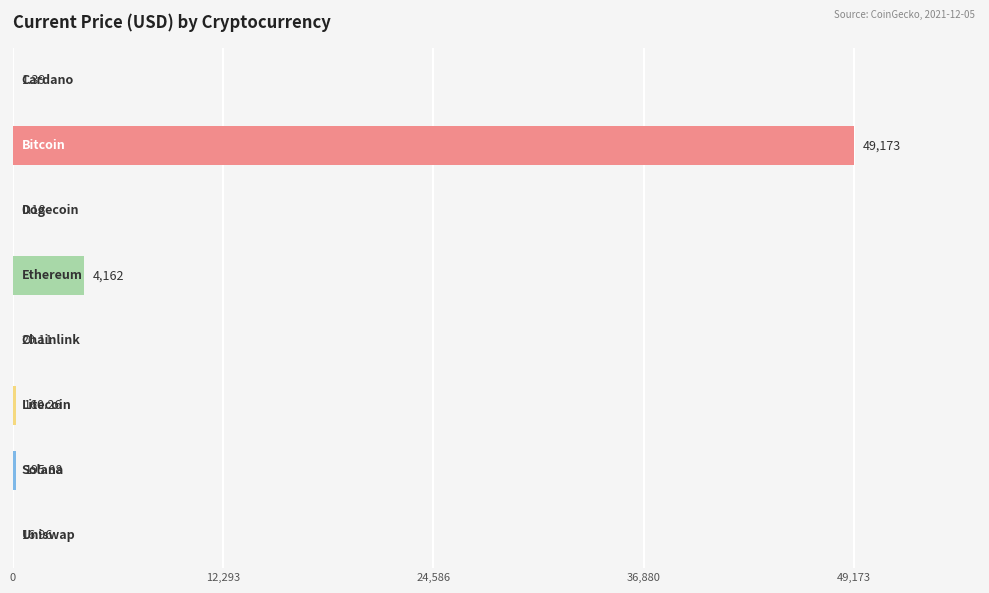

What is the sum of all values?

53730.0